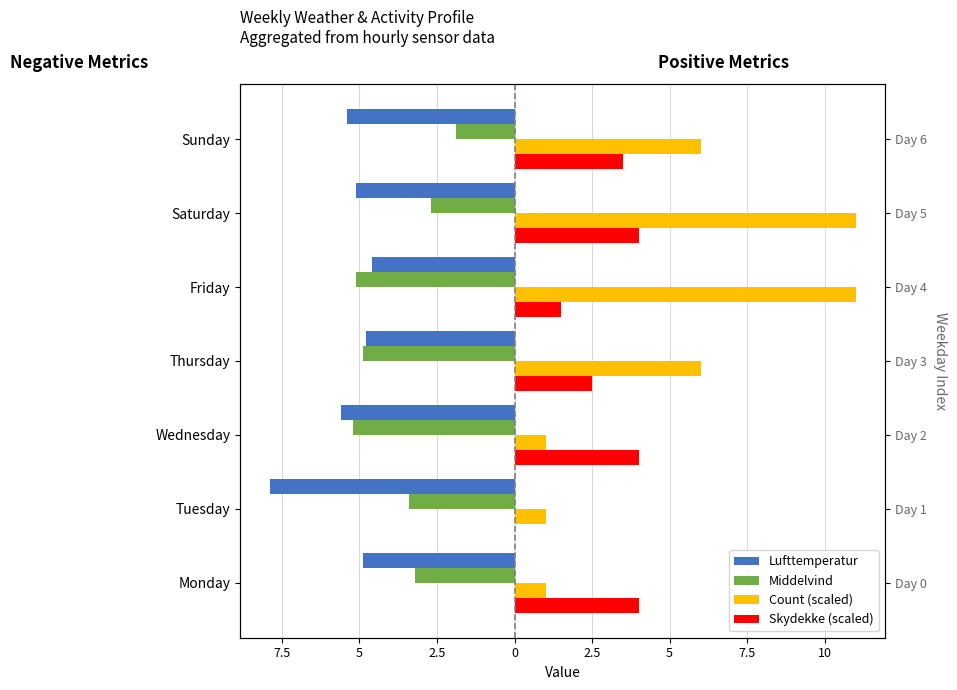

How many categories are shown in the chart?

7